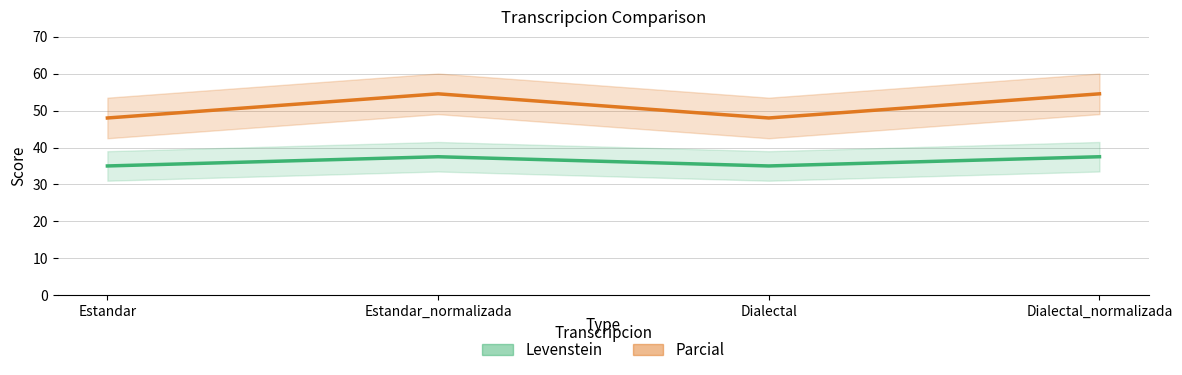

Which series has the largest total across all categories?

Parcial